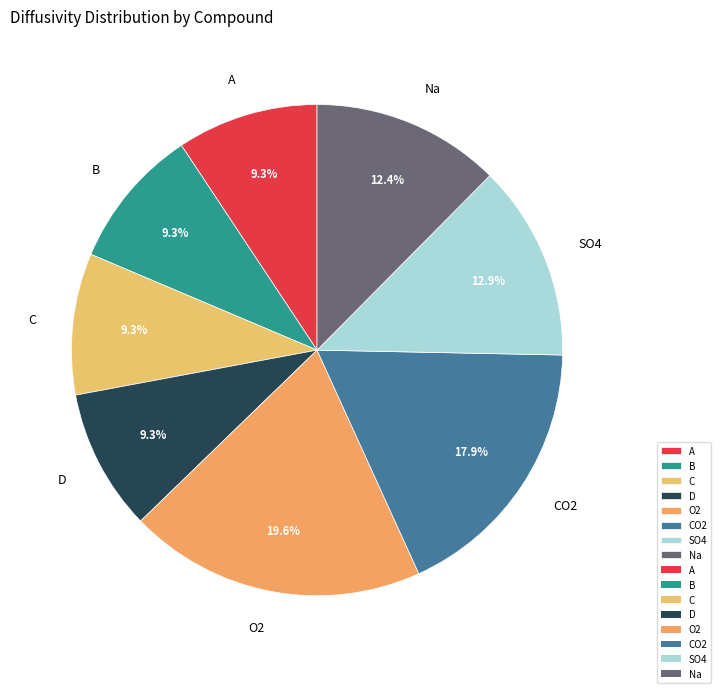

To the nearest percent, what portion does CO2 represent?

18%